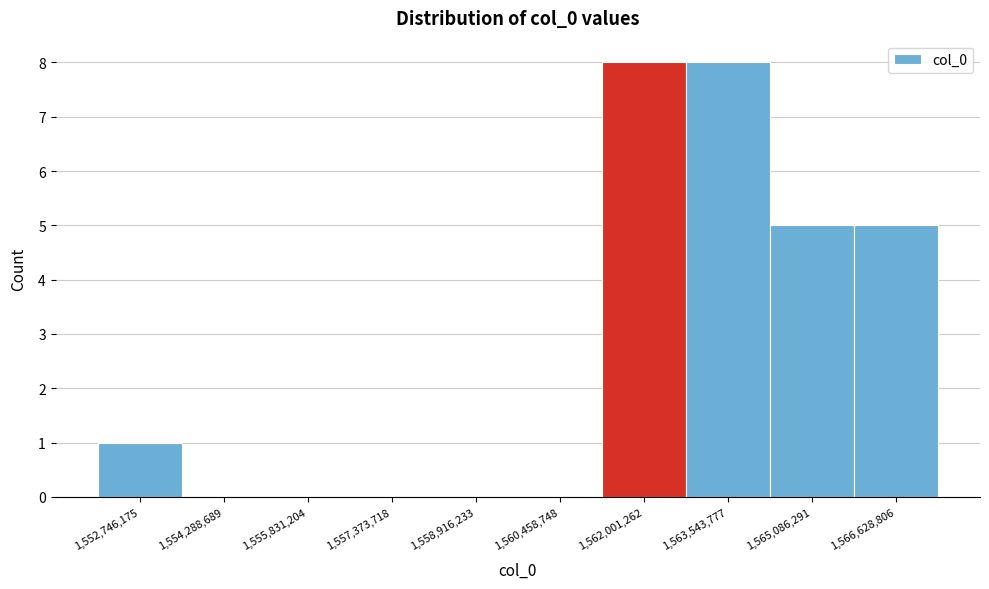

Reading left to right, extract all data points from this chart.

1,552,746,175=1	1,554,288,689=0	1,555,831,204=0	1,557,373,718=0	1,558,916,233=0	1,560,458,748=0	1,562,001,262=8	1,563,543,777=8	1,565,086,291=5	1,566,628,806=5